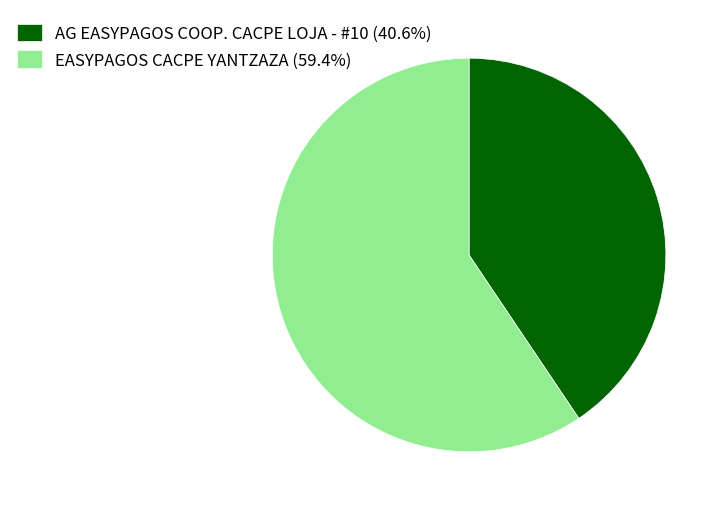

How many segments does this pie chart have?

2